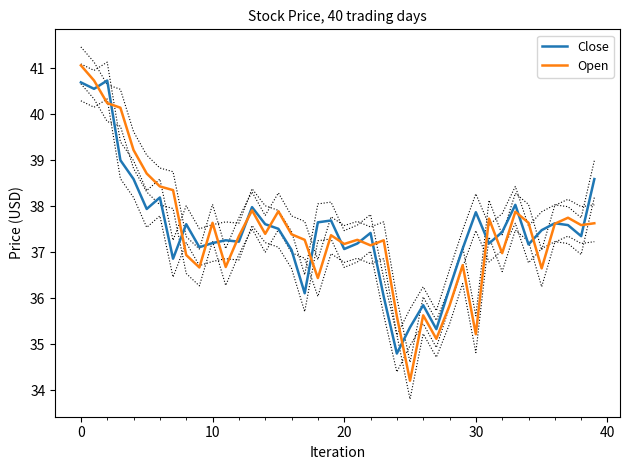

In Open, how many points are higher than both neighbors (excluding endpoints)?

11